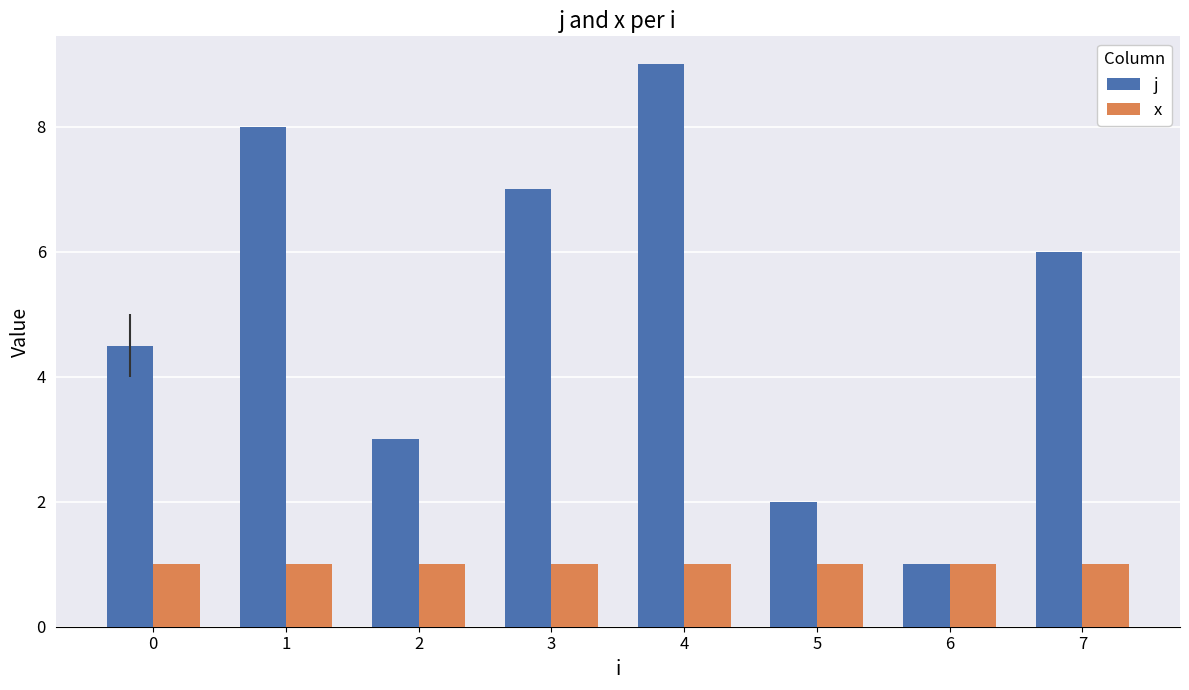

How many bars are there in each group?

2